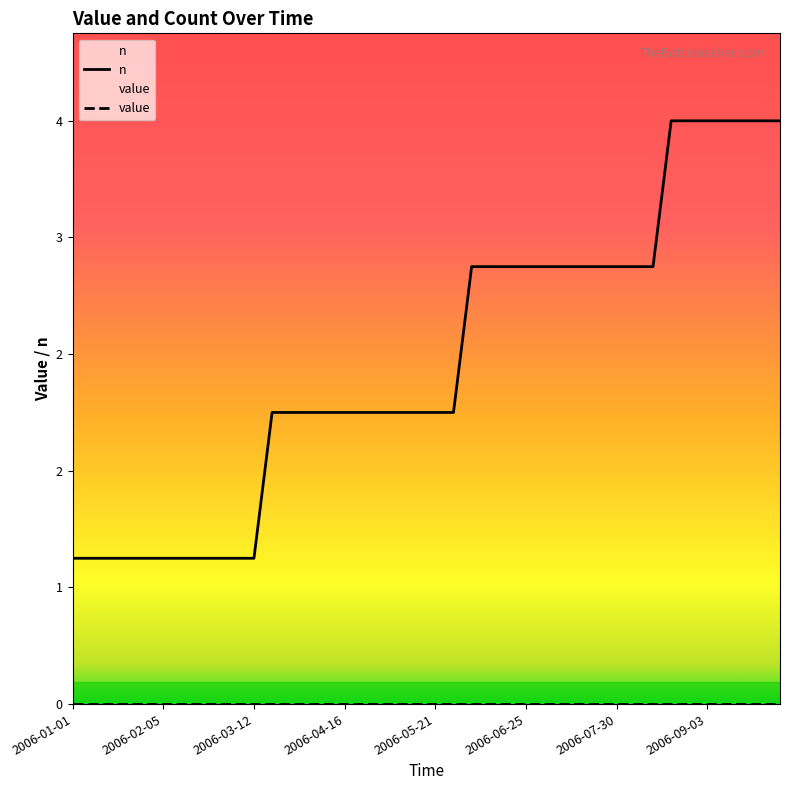

At which label does the data first exceed 2?

2006-06-04